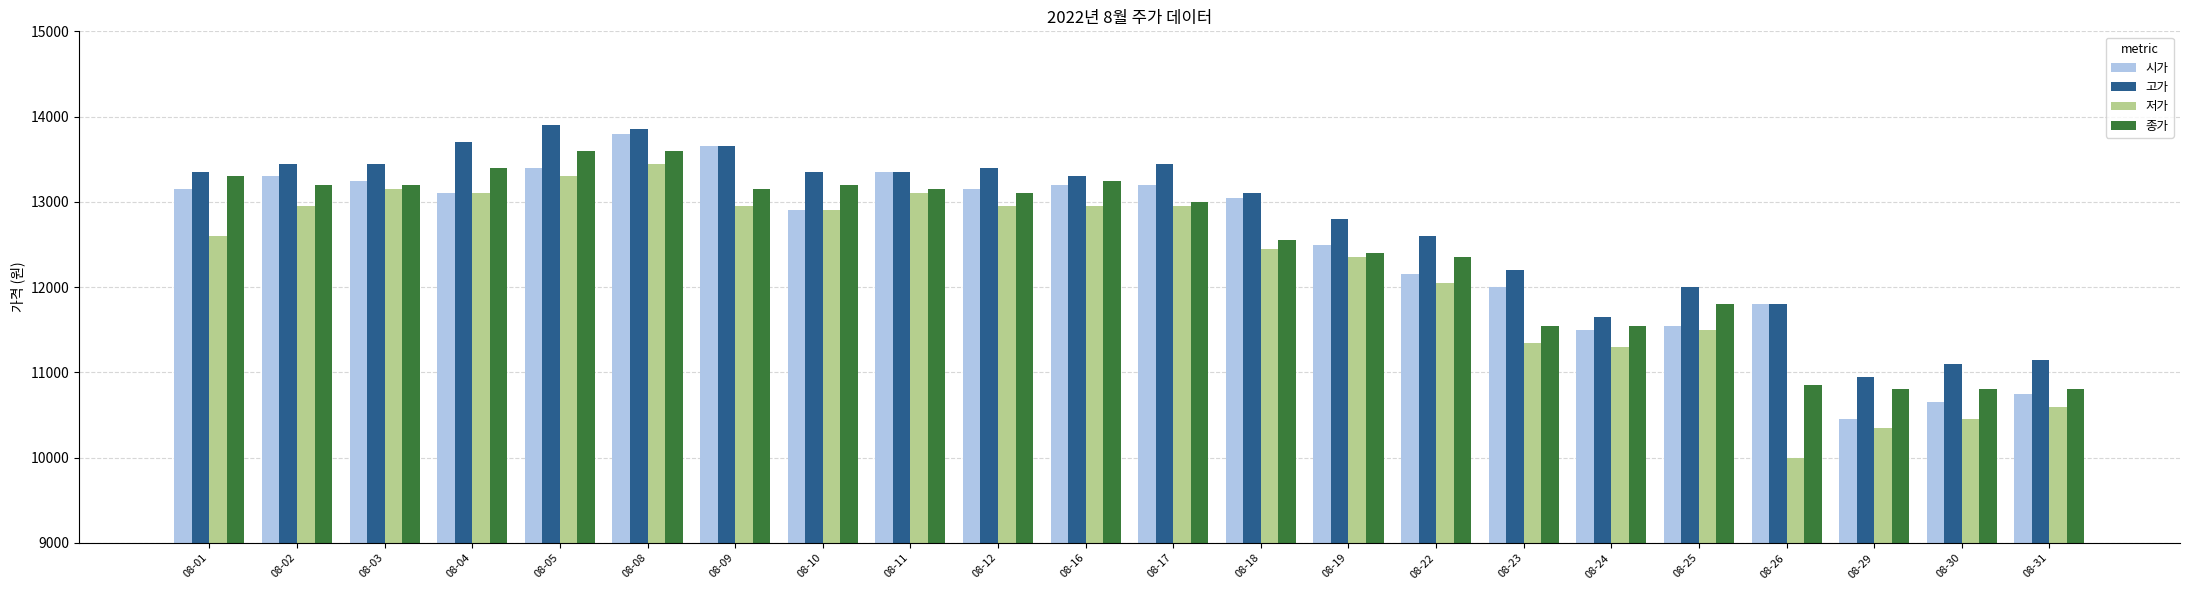

Which series changed the most between 08-23 and 08-29?

시가